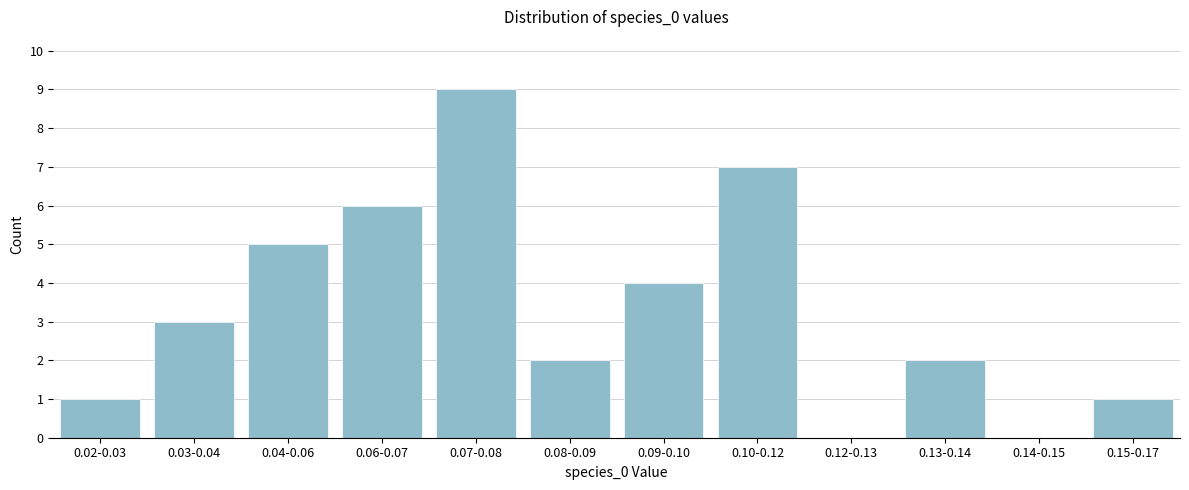

Reading right to left, list all the values displayed in this chart.

0.15-0.17=1	0.14-0.15=0	0.13-0.14=2	0.12-0.13=0	0.10-0.12=7	0.09-0.10=4	0.08-0.09=2	0.07-0.08=9	0.06-0.07=6	0.04-0.06=5	0.03-0.04=3	0.02-0.03=1